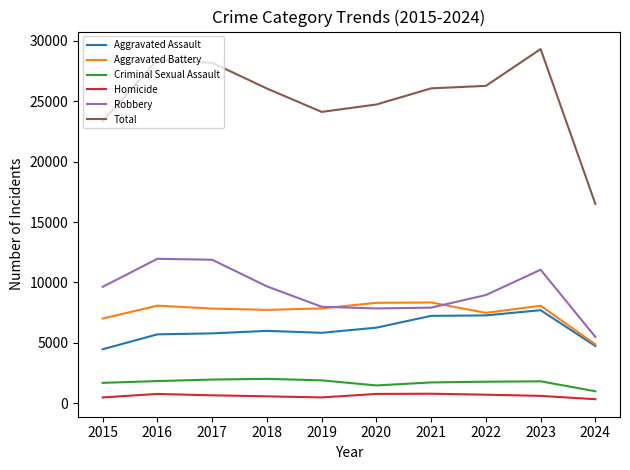

True or false: Total and Robbery cross at least once.

False